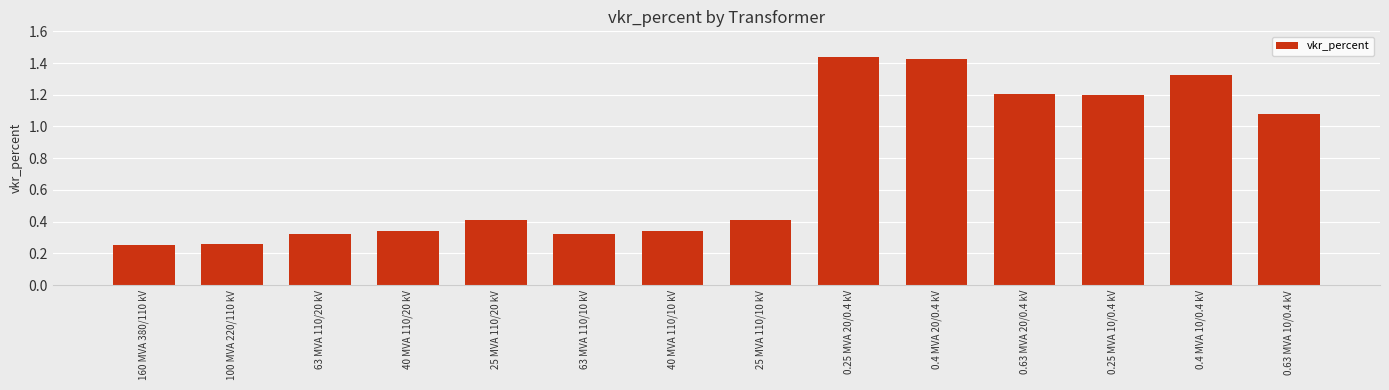

What is the change in value from 63 MVA 110/10 kV to 25 MVA 110/10 kV?

+0.1